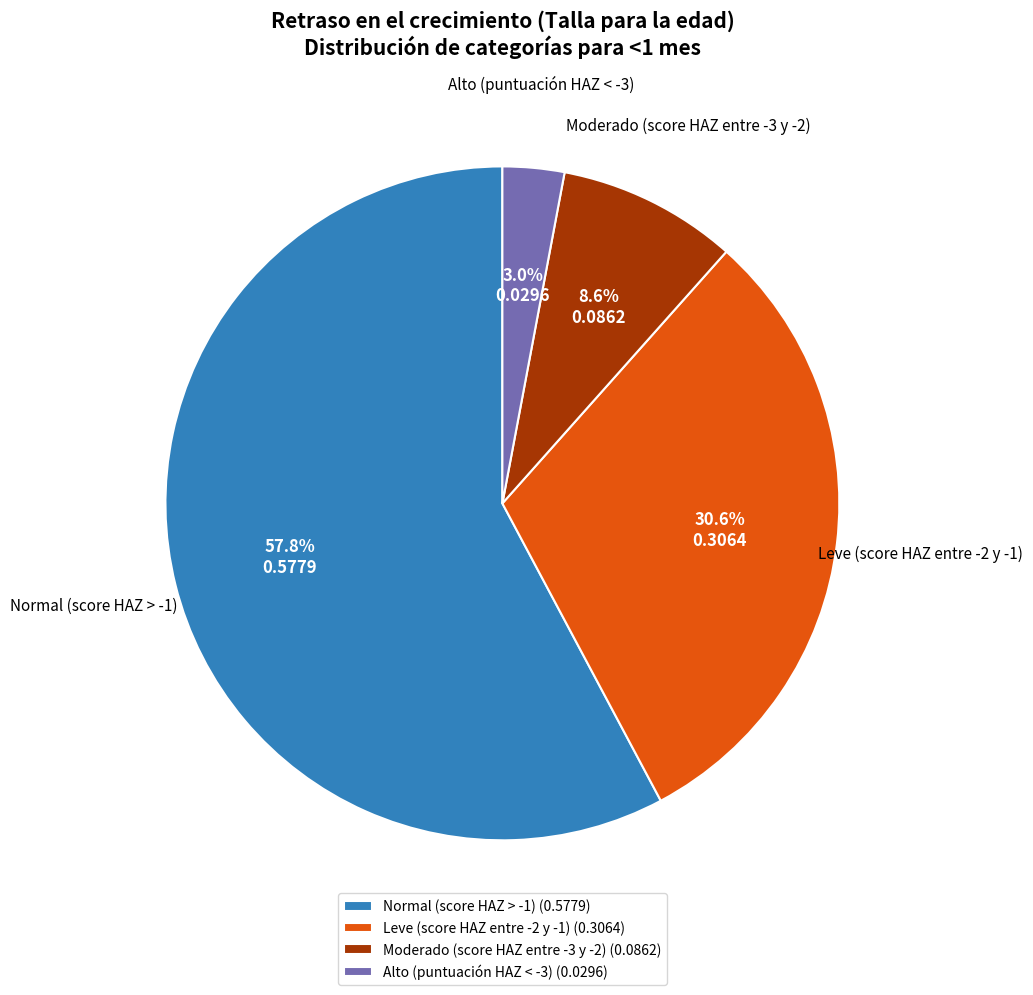

To the nearest percent, what is the combined percentage of Normal (score HAZ > -1) and Leve (score HAZ entre -2 y -1)?

88%